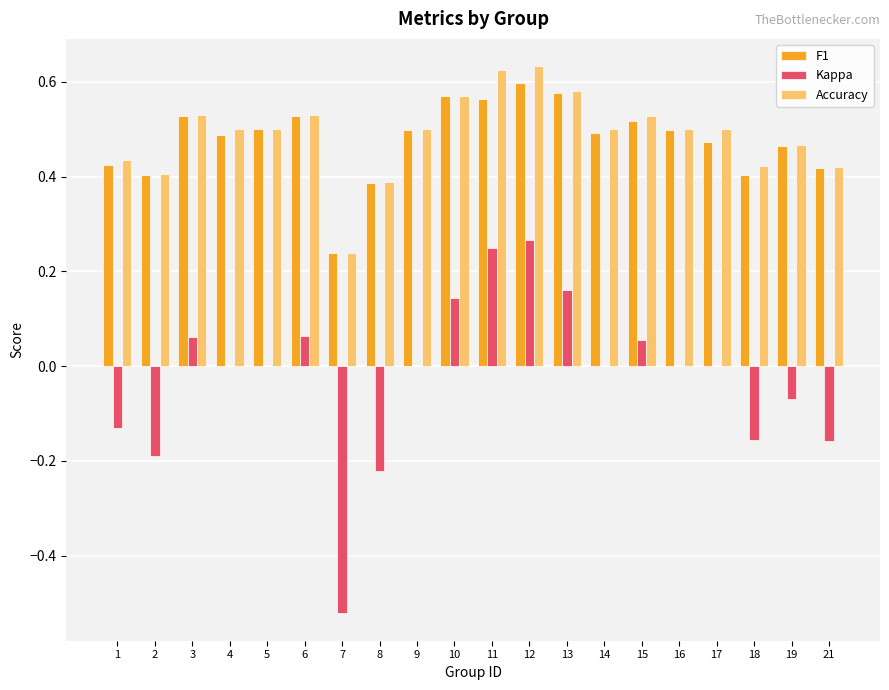

How many Accuracy values are between 0 and 1?

20